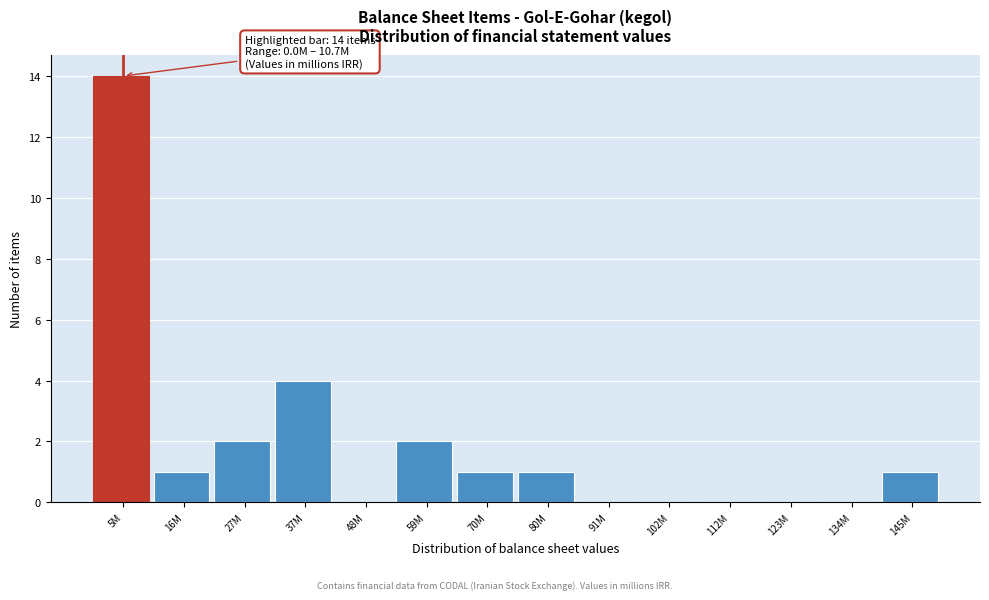

Reading right to left, what are all the values shown in this chart?

145M=1	134M=0	123M=0	112M=0	102M=0	91M=0	80M=1	70M=1	59M=2	48M=0	37M=4	27M=2	16M=1	5M=14